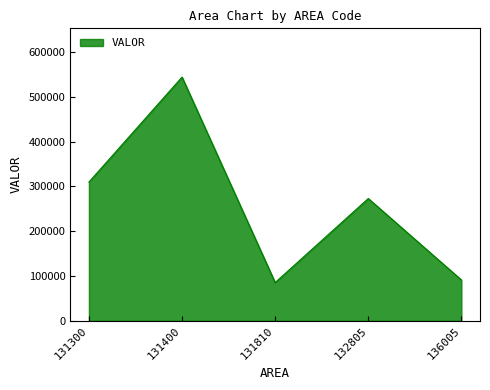

What is the sum of all values?

1303400